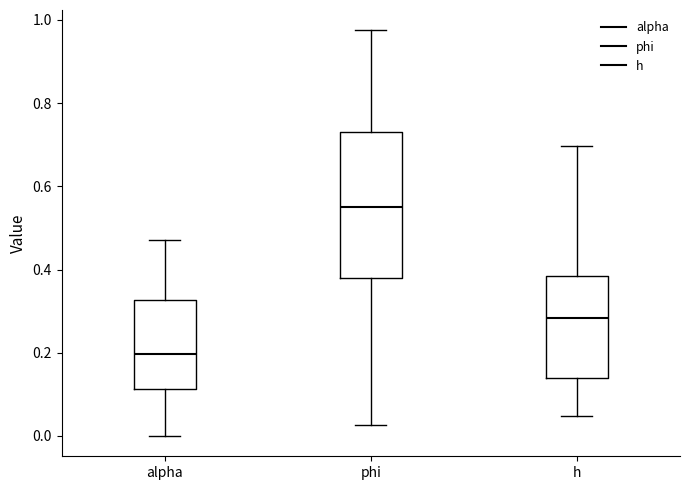

Reading left to right, read every box against the y-axis: the position of its median line, the range the box covers, and the ends of its whiskers. The values are not printed on the chart, so give them approximately, as read against the axis.

alpha: median 0.20, box 0.12 to 0.32, whiskers 0.00 to 0.48
phi: median 0.54, box 0.38 to 0.72, whiskers 0.02 to 0.98
h: median 0.28, box 0.14 to 0.38, whiskers 0.04 to 0.70